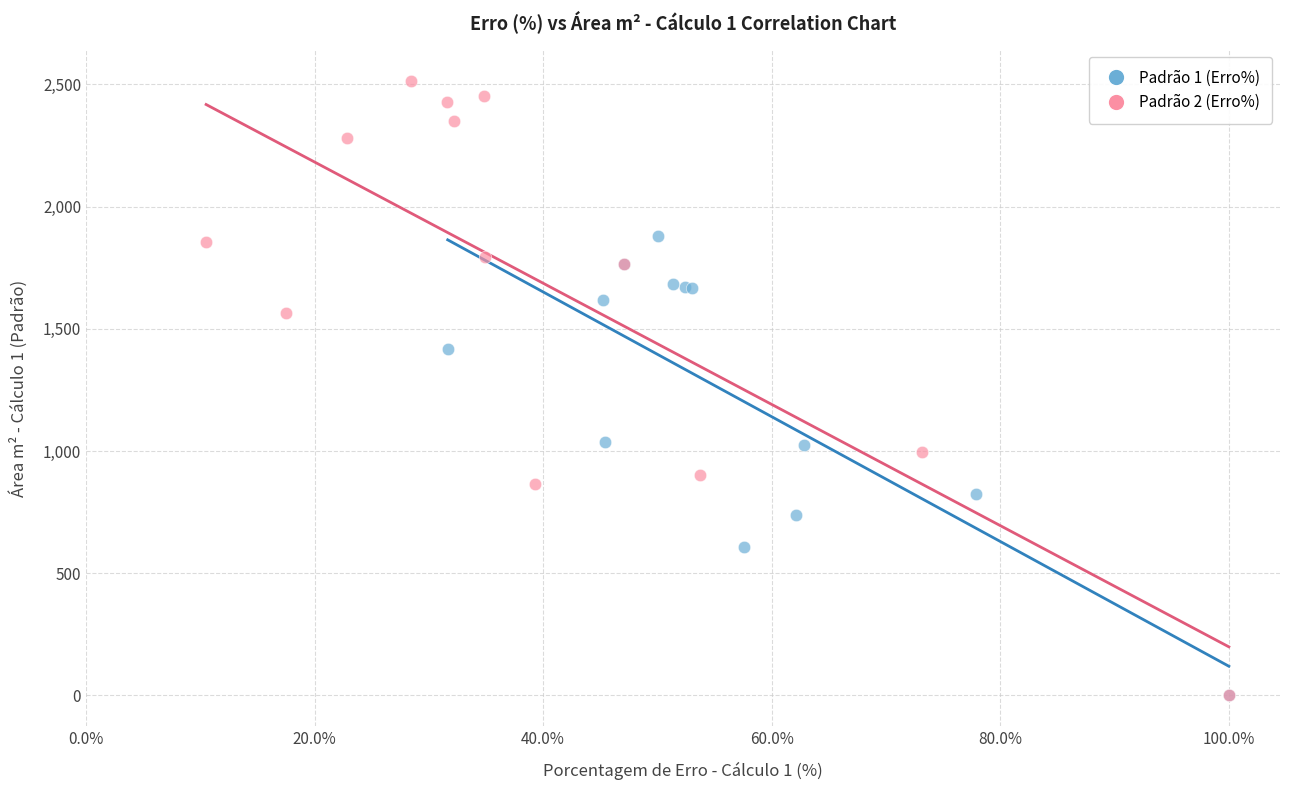

Which series has the widest spread of Y values?

Padrão 2 (Erro%)